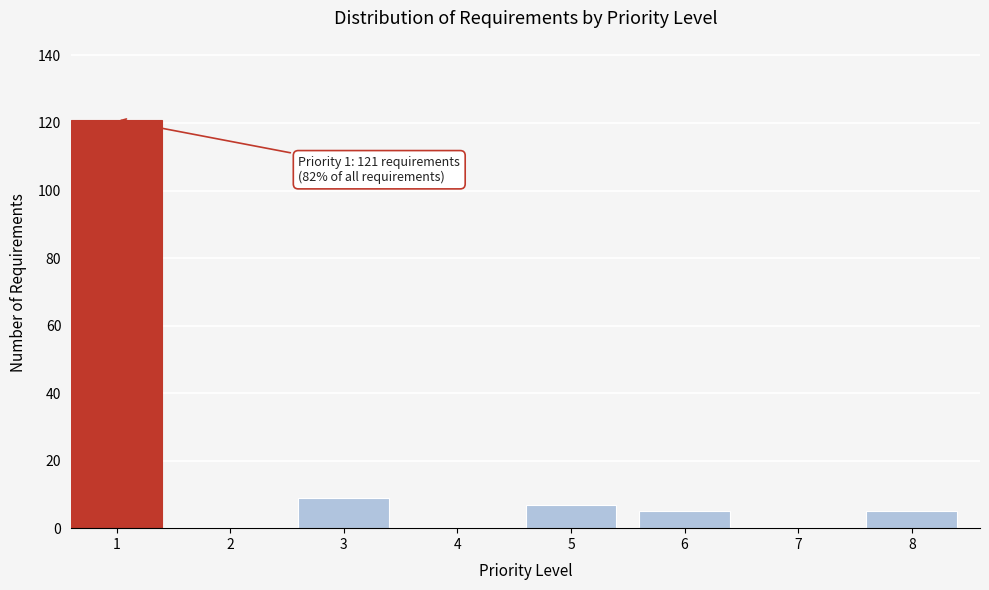

Reading right to left, extract all data points from this chart.

8=5	7=0	6=5	5=7	4=0	3=9	2=0	1=121